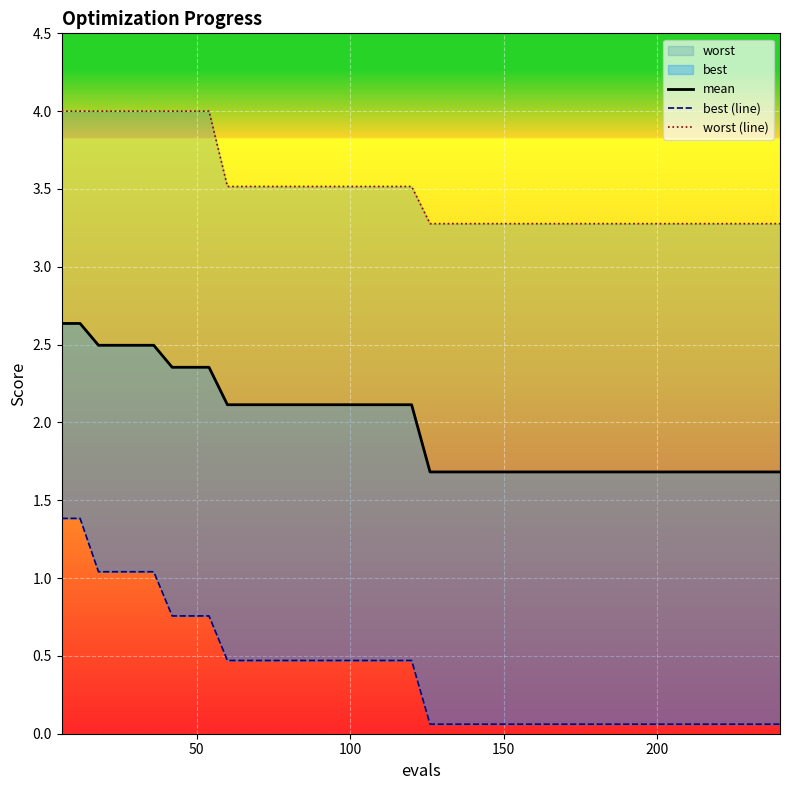

True or false: best (line) and worst (line) cross at least once.

False